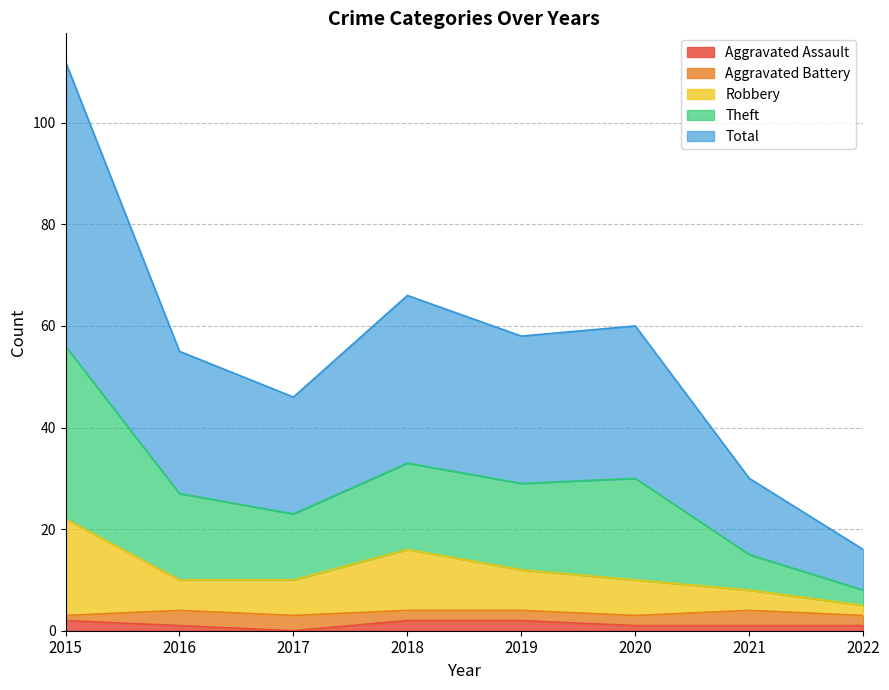

Count the Robbery values in the range 10 to 16.

5